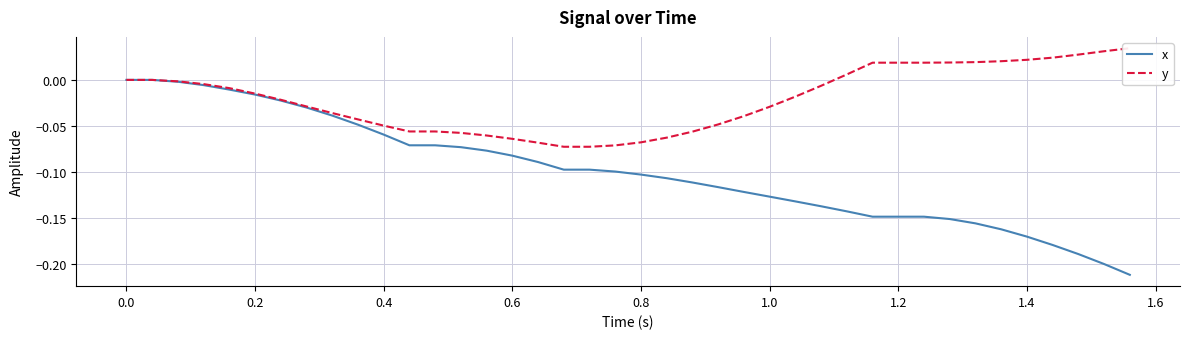

True or false: y has more than 0 points higher than both neighbors.

False